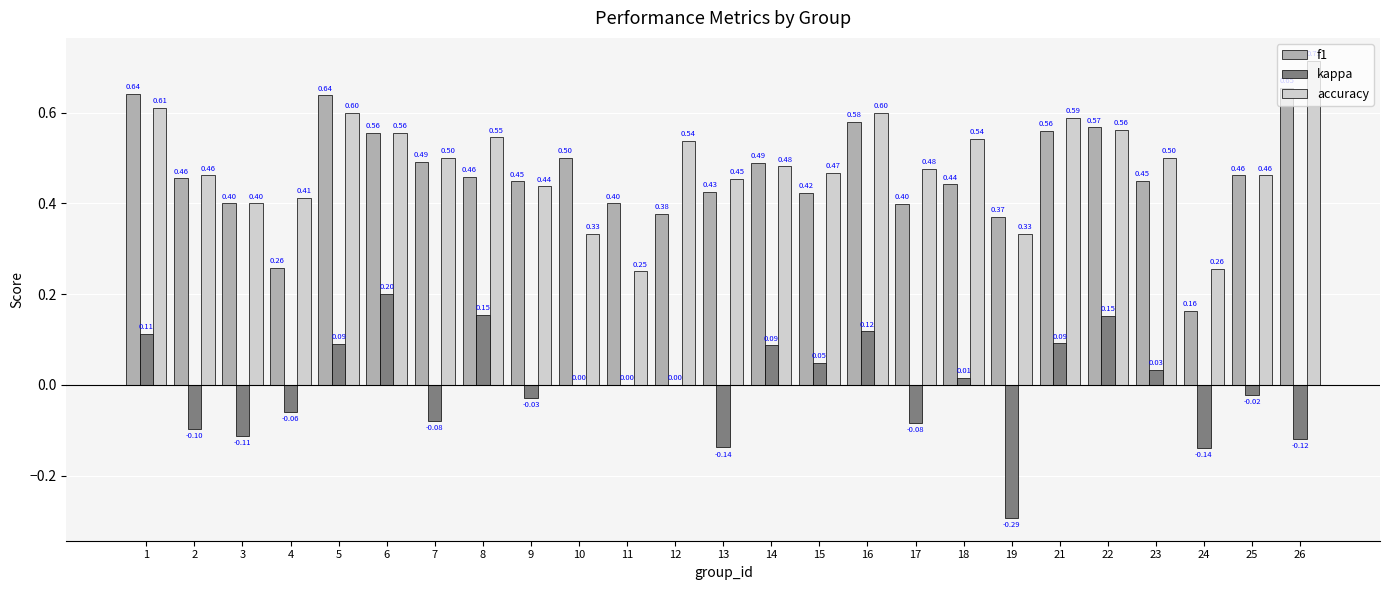

Between 7 and 21, which series saw the biggest shift?

kappa